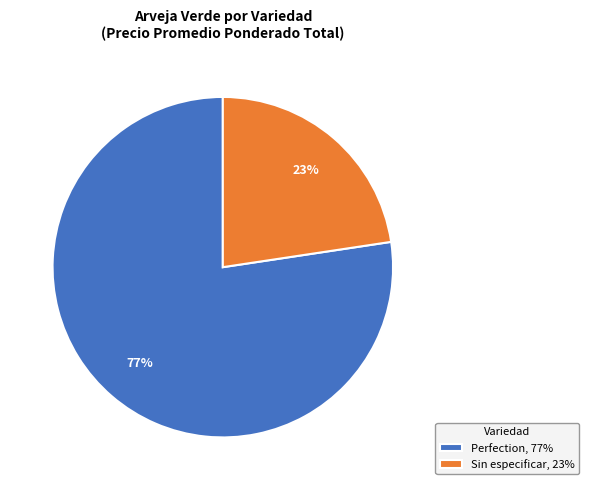

What percentage is the Sin especificar, 23% slice, to the nearest percent?

23%